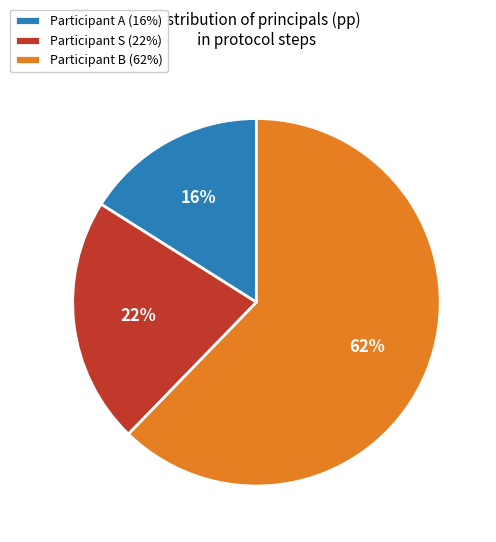

The Participant B (62%) slice represents 62% of the pie. True or false?

True